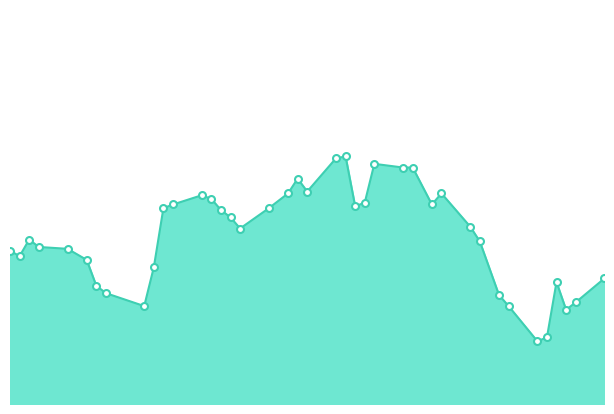

What is the value of the 30th point from the left?

4870